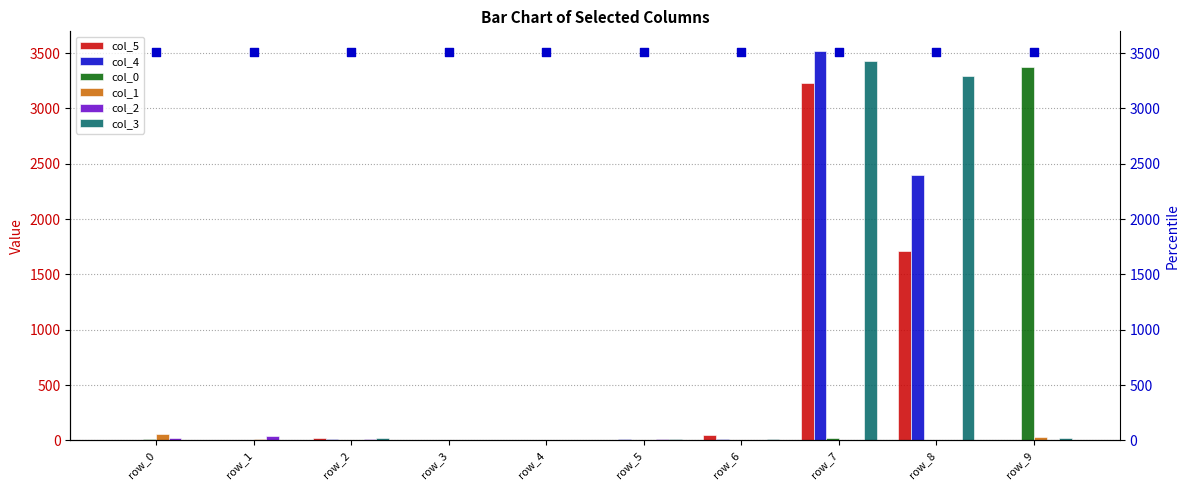

What are all the series names shown in the legend?

col_5, col_4, col_0, col_1, col_2, col_3